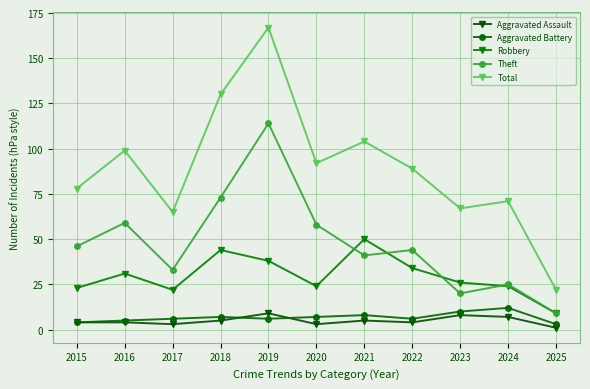

Reading right to left, list all the values displayed in this chart.

Aggravated Assault: 1	7	8	4	5	3	9	5	3	4	4
Aggravated Battery: 3	12	10	6	8	7	6	7	6	5	4
Robbery: 9	24	26	34	50	24	38	44	22	31	23
Theft: 9	25	20	44	41	58	114	73	33	59	46
Total: 22	71	67	89	104	92	167	130	65	99	78